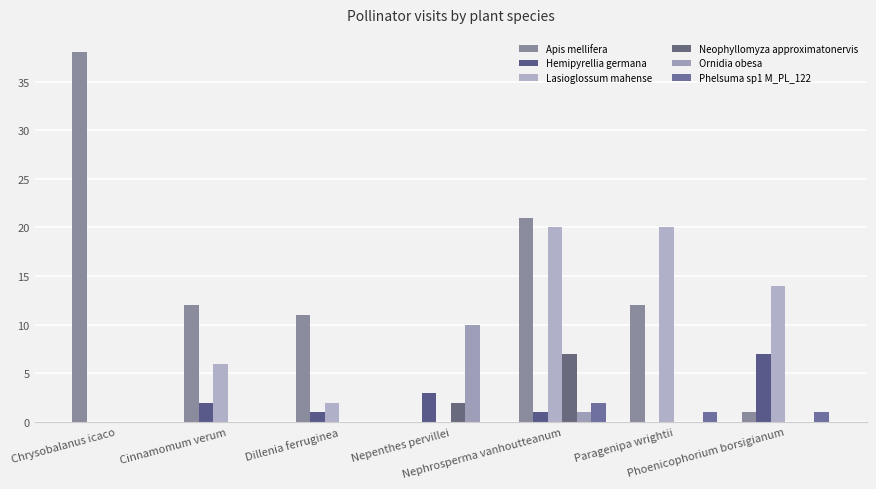

What is the difference between the Lasioglossum mahense values at Chrysobalanus icaco and Cinnamomum verum?

6